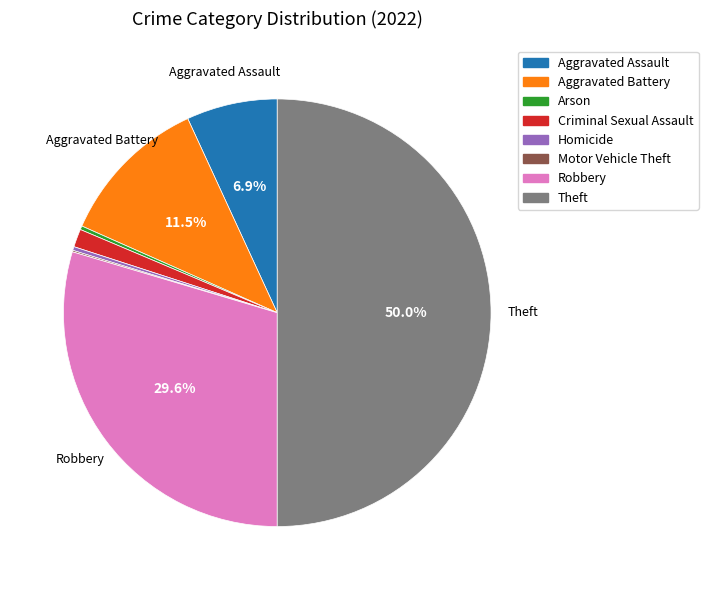

What is the largest slice in the pie chart?

Theft